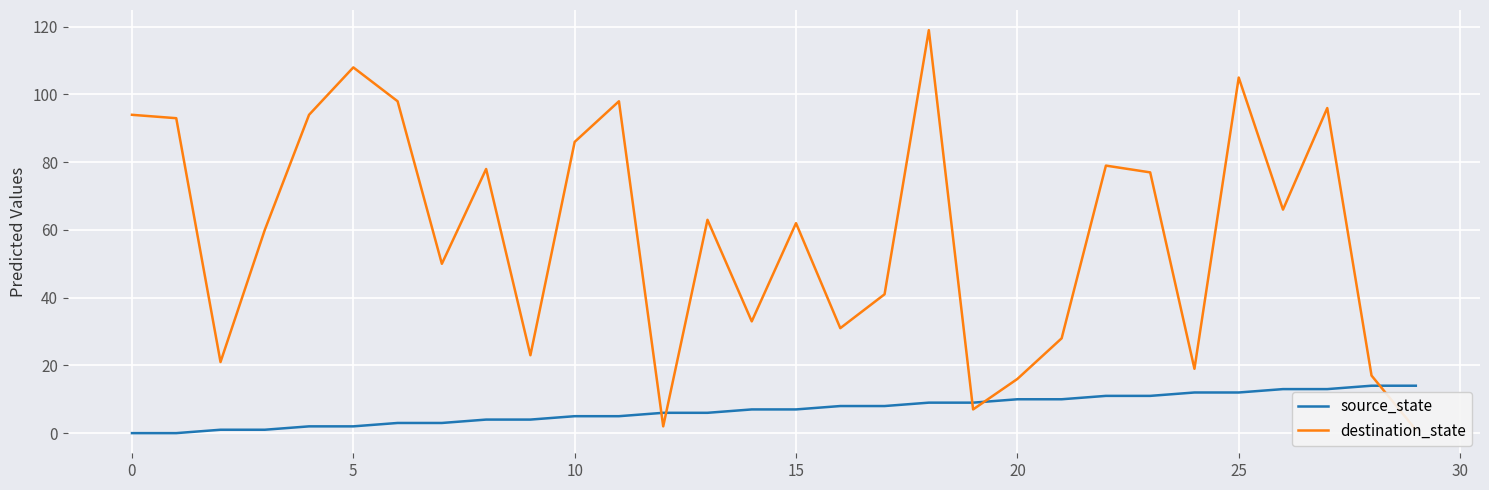

At how many categories does at least one series exceed 16?

26